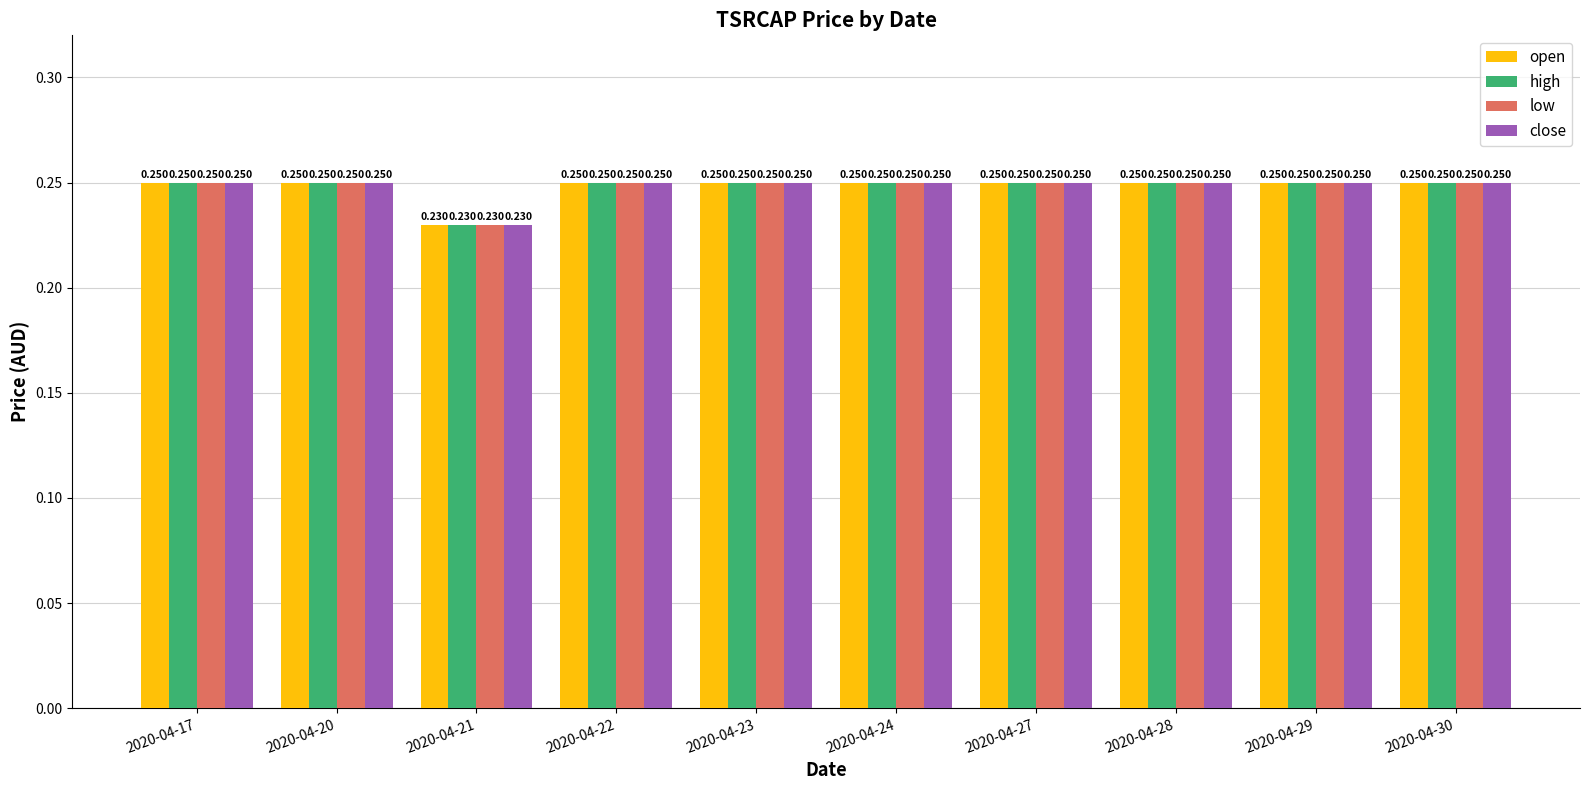

Read the low value at 2020-04-21.

0.2